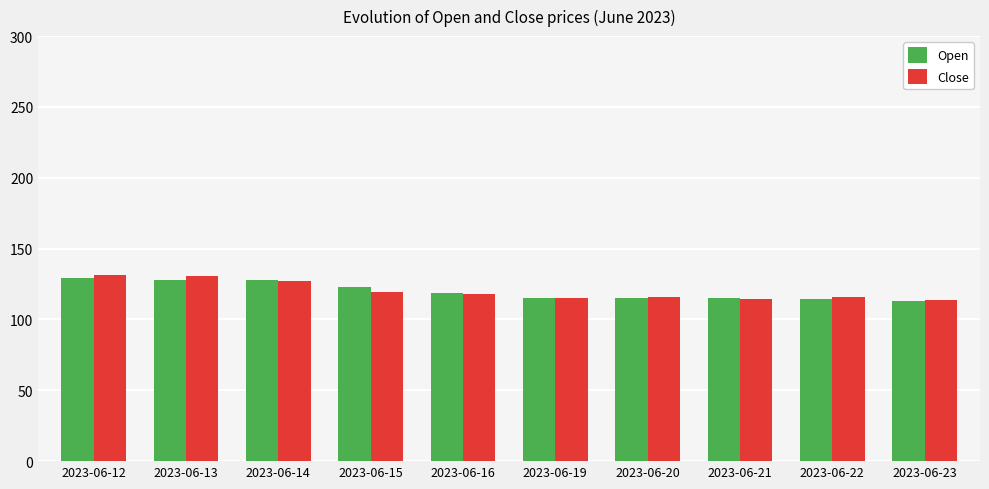

Which series has the largest range (max minus min)?

Close